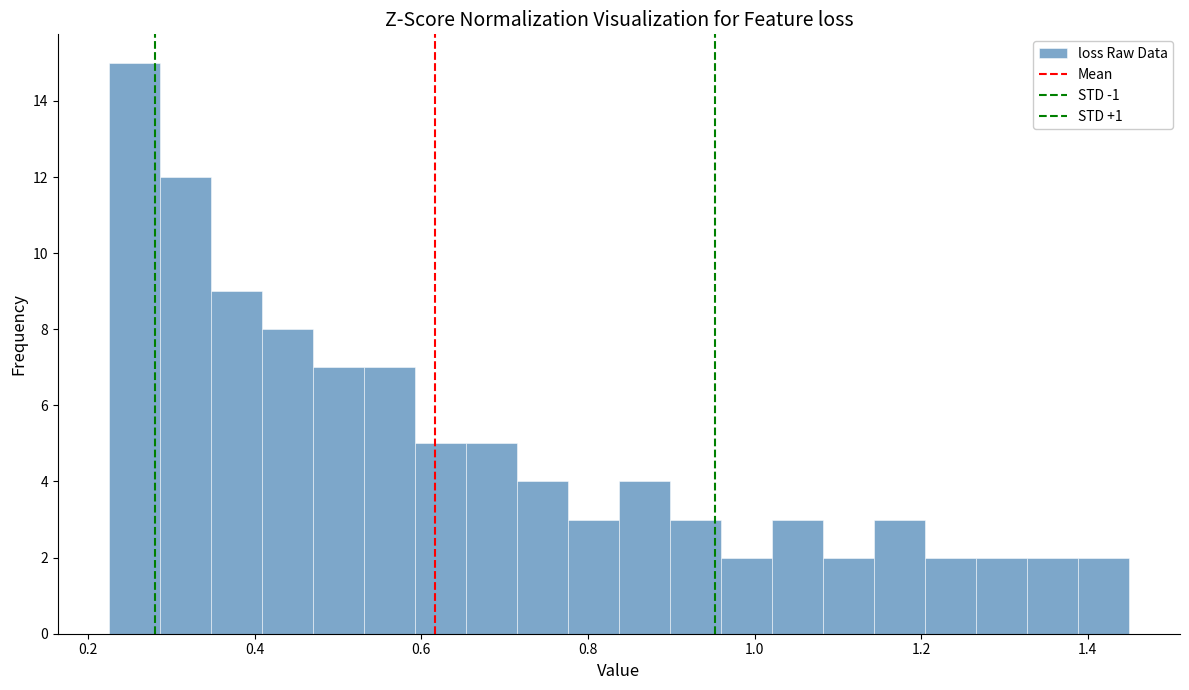

Around what value on the x-axis is the tallest bar? Give the approximate position of its centre, as read against the axis.

0.26